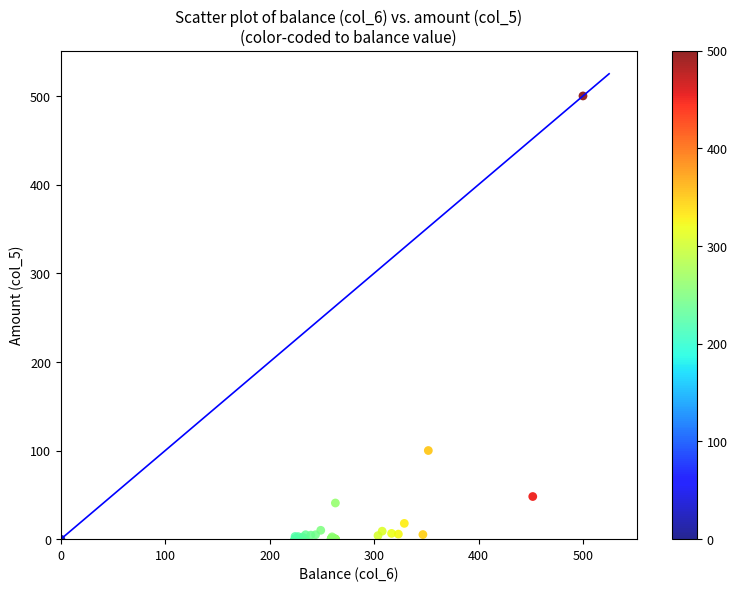

What Y value in the scatter plot is closest to 250?

100.0